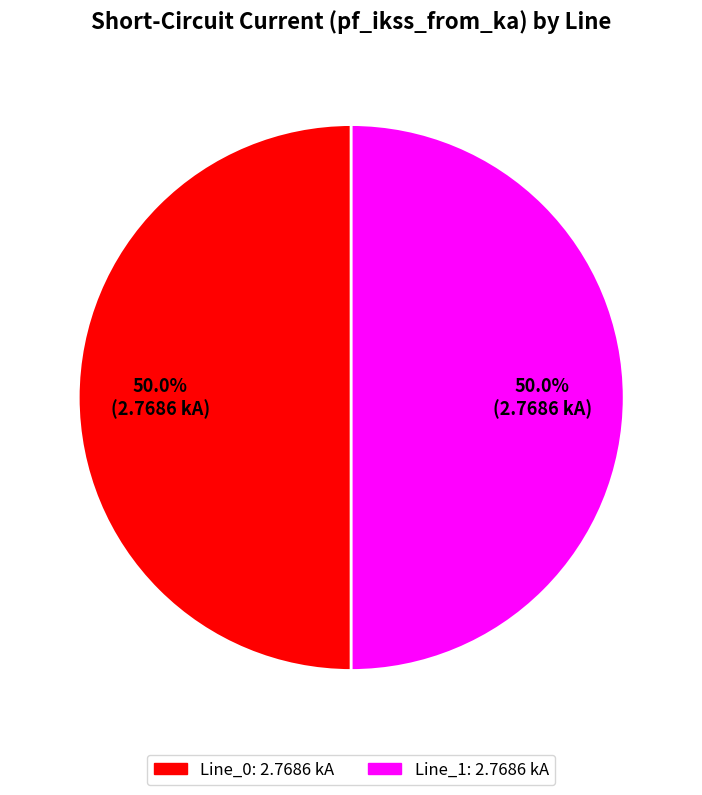

Count the number of slices in the pie.

2